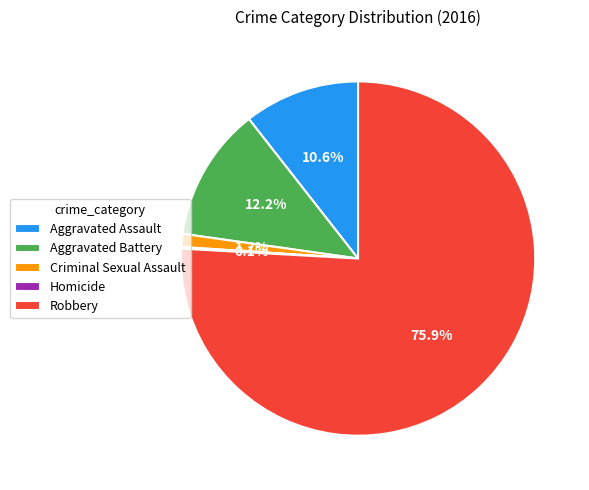

To the nearest percent, what portion does Aggravated Assault represent?

11%